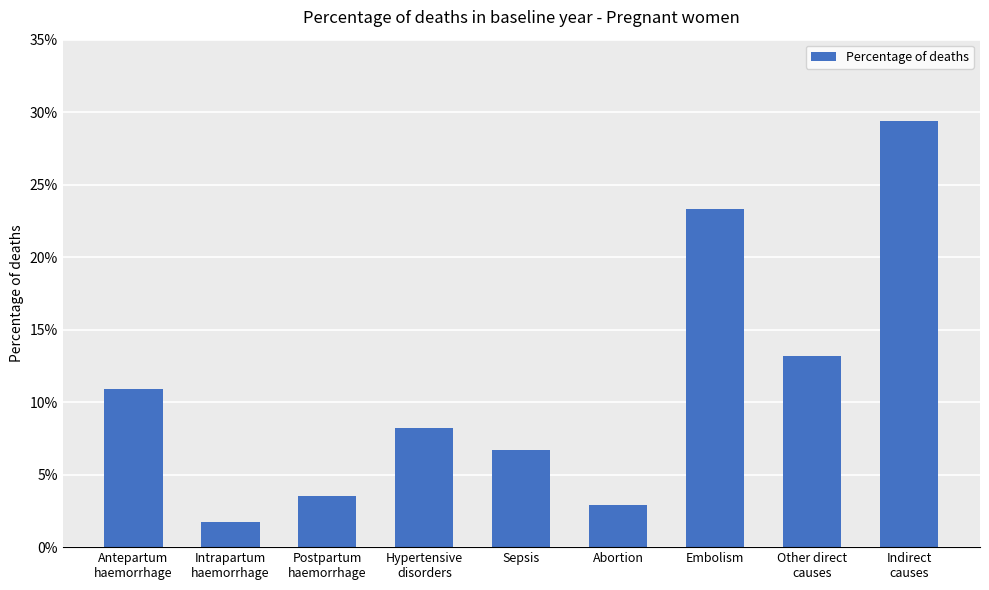

Which category has the lowest value across all series?

Intrapartum
haemorrhage